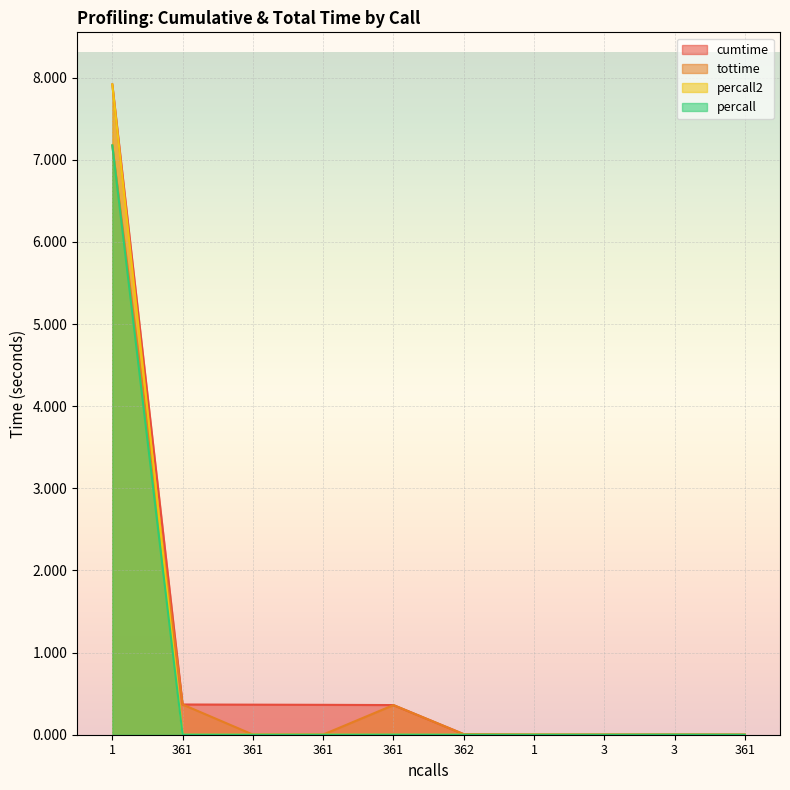

What are all the series names shown in the legend?

cumtime, tottime, percall2, percall